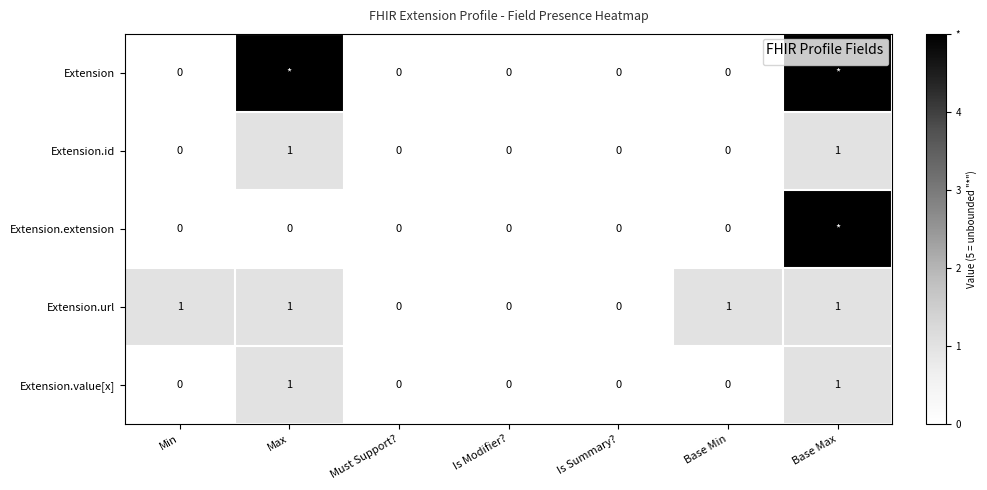

What is the maximum value for Extension.id?

1